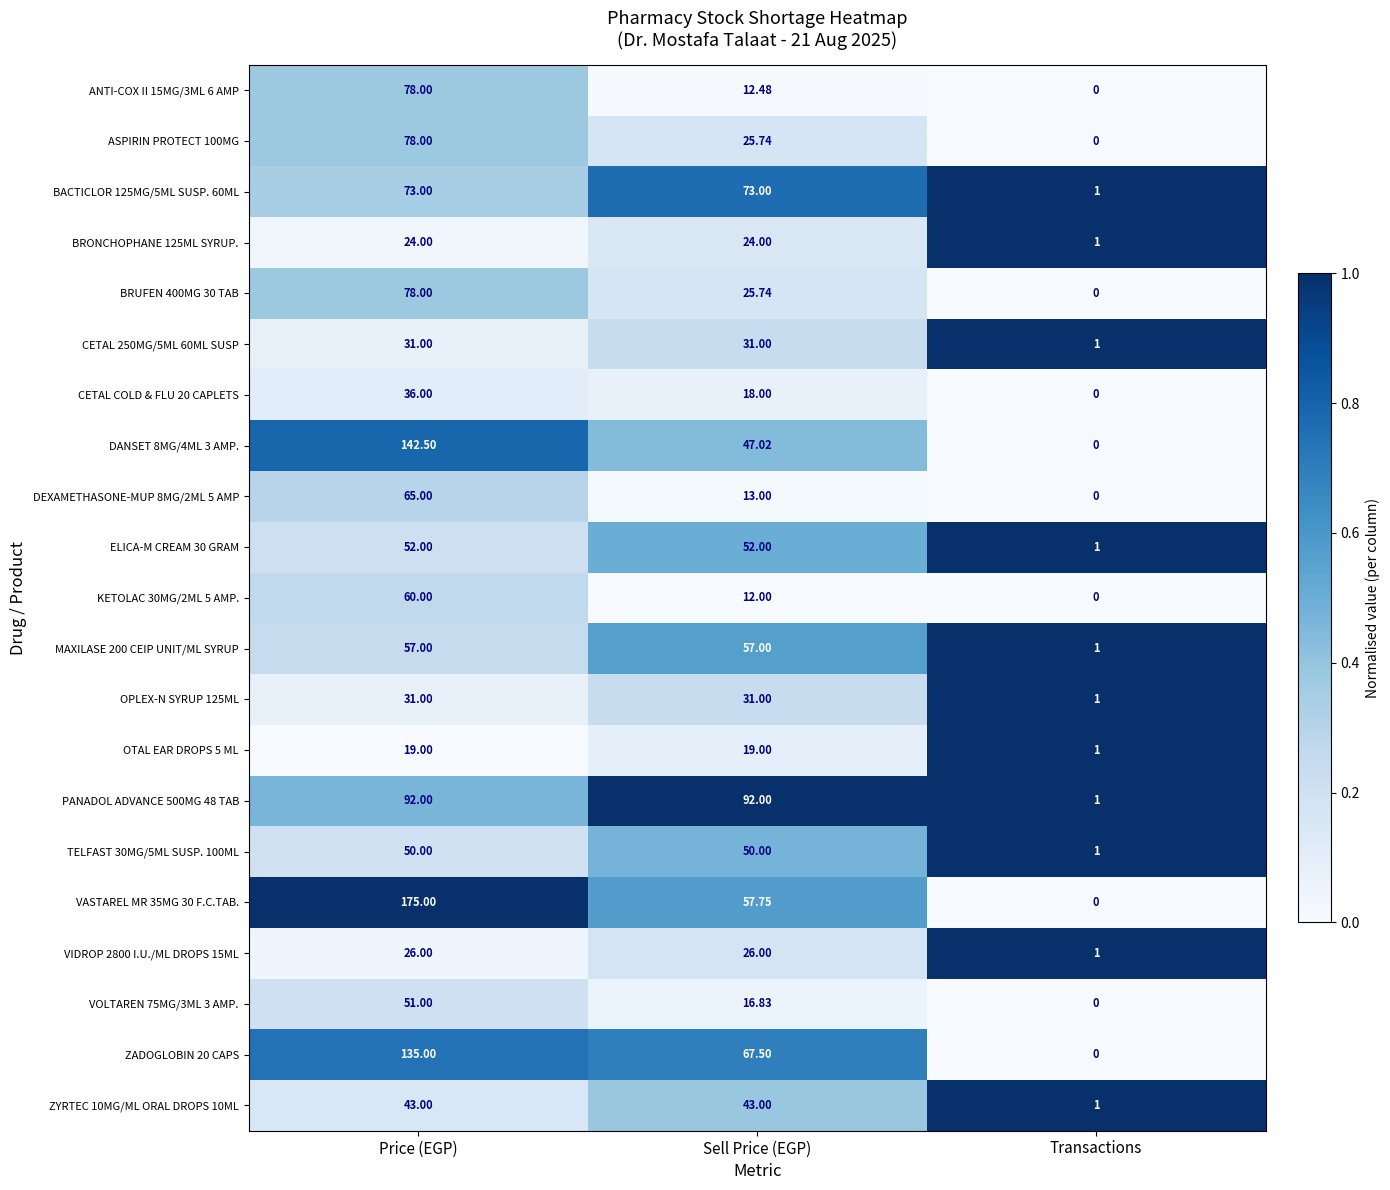

At which category is the sum across all series the highest?

Price (EGP)